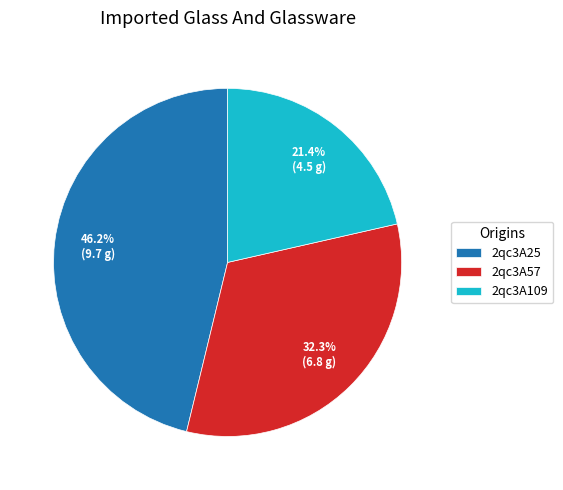

True or false: 2qc3A25 accounts for 46% of the total.

True